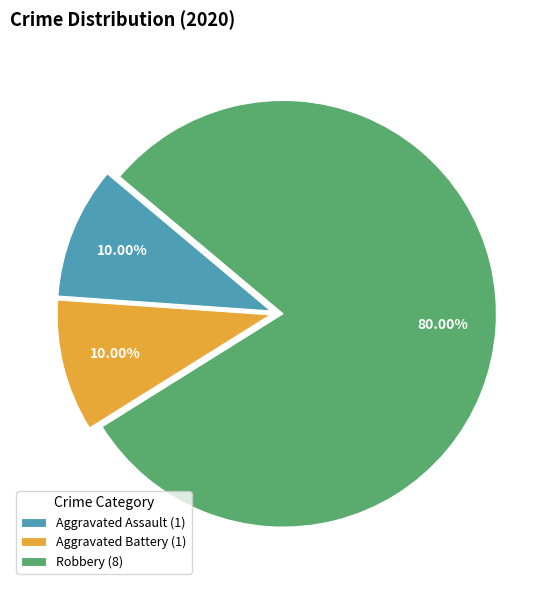

What portion of the pie excludes Aggravated Battery?

90.0%